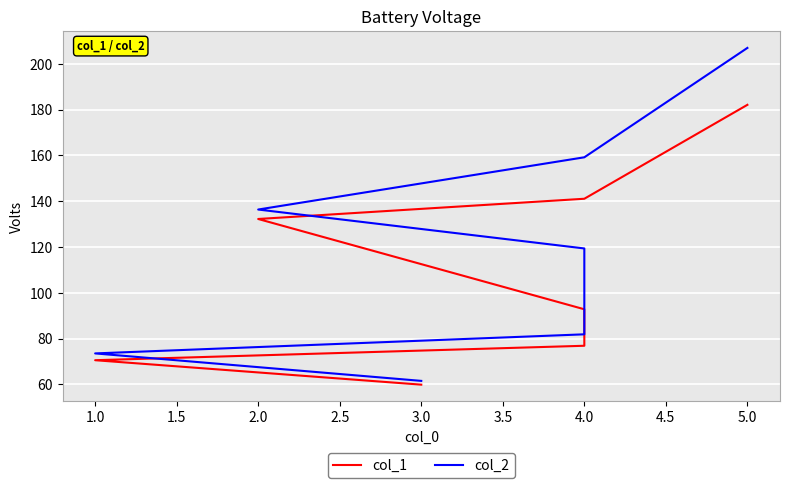

The value of col_1 at 1.0 is 70.5. True or false?

True